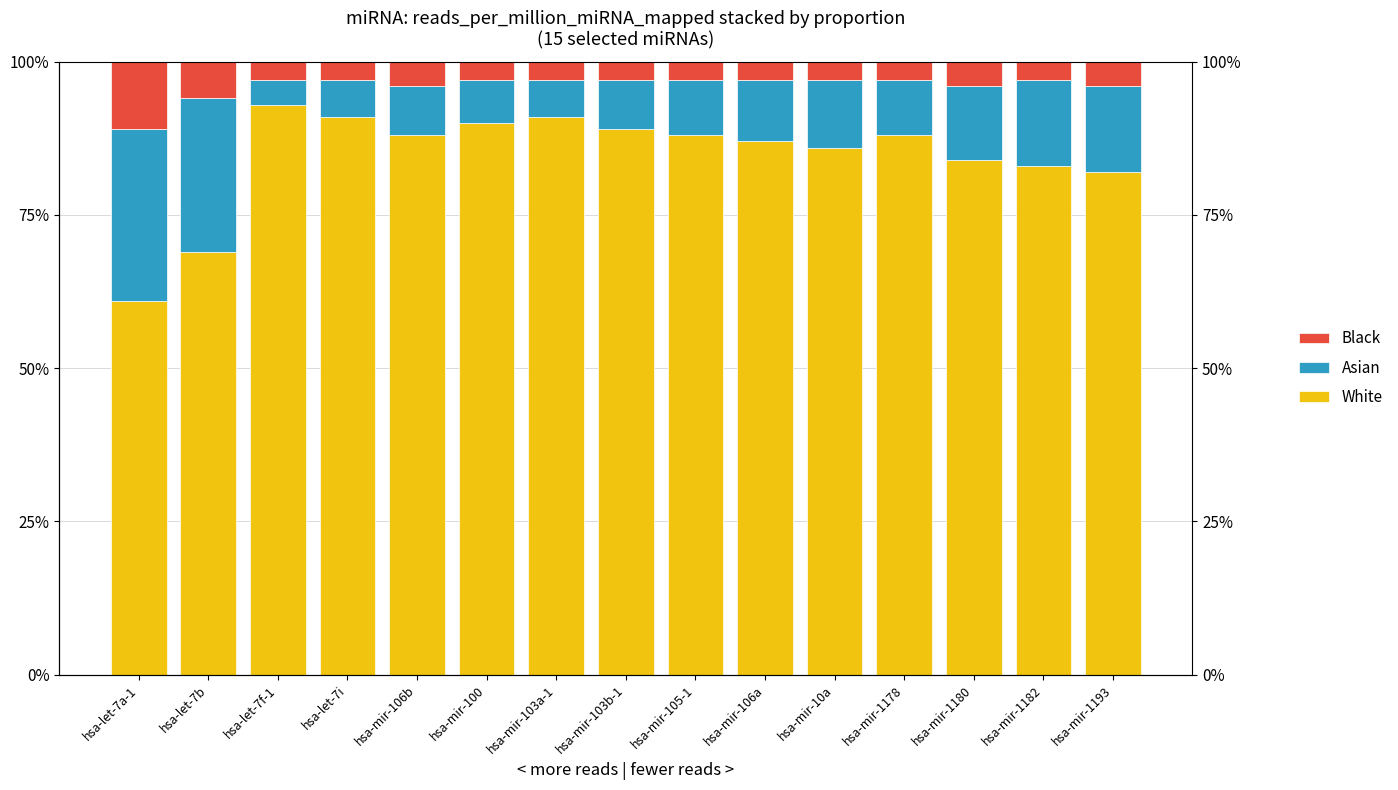

How many bars are there in total?

45